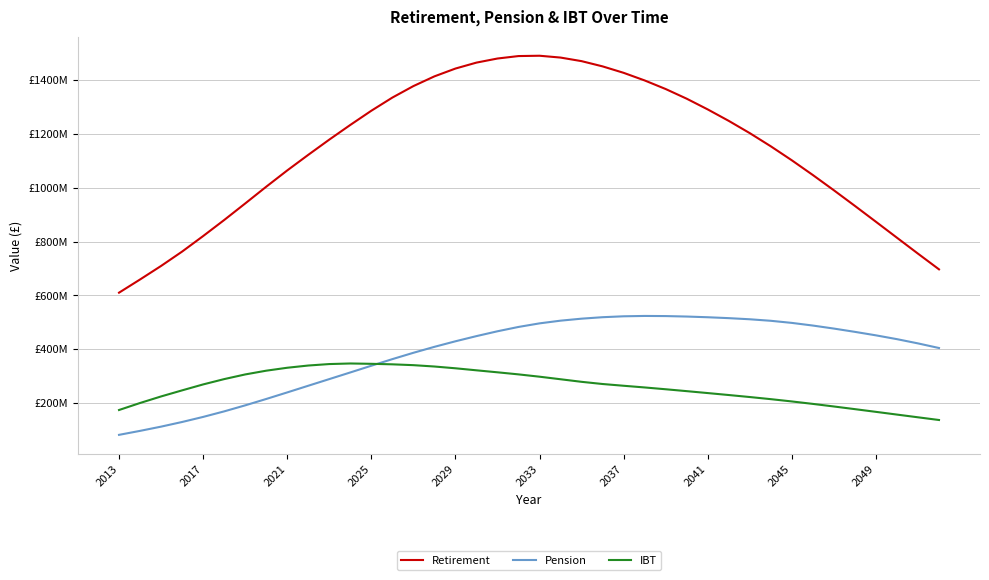

What are all the series names shown in the legend?

Retirement, Pension, IBT